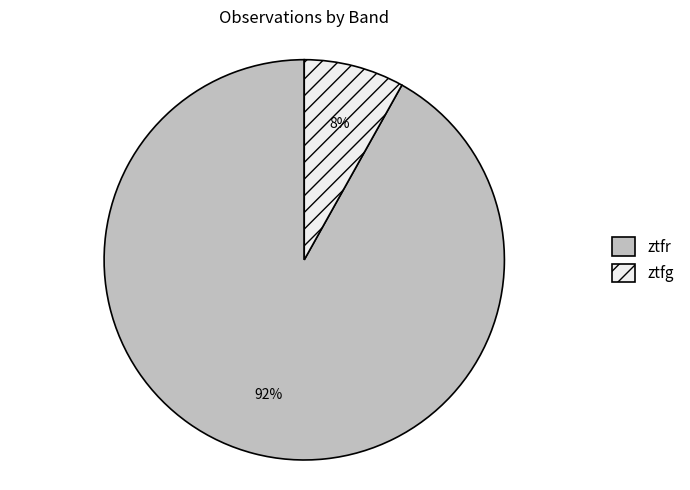

Approximately how many times larger is the value at ztfg compared to ztfr?

0.1